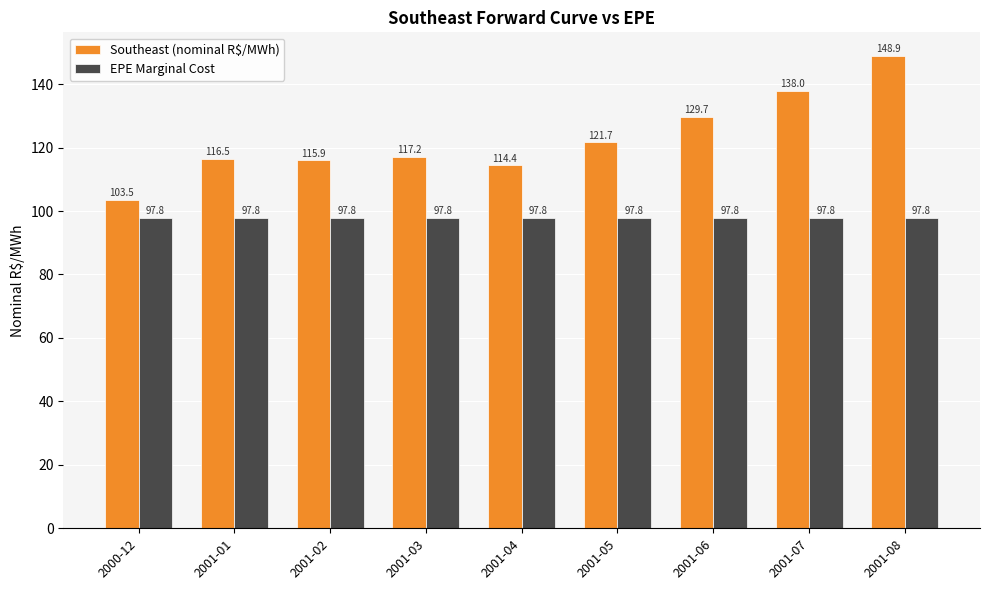

Rank the series by their maximum value, from highest to lowest.

Southeast (nominal R$/MWh), EPE Marginal Cost